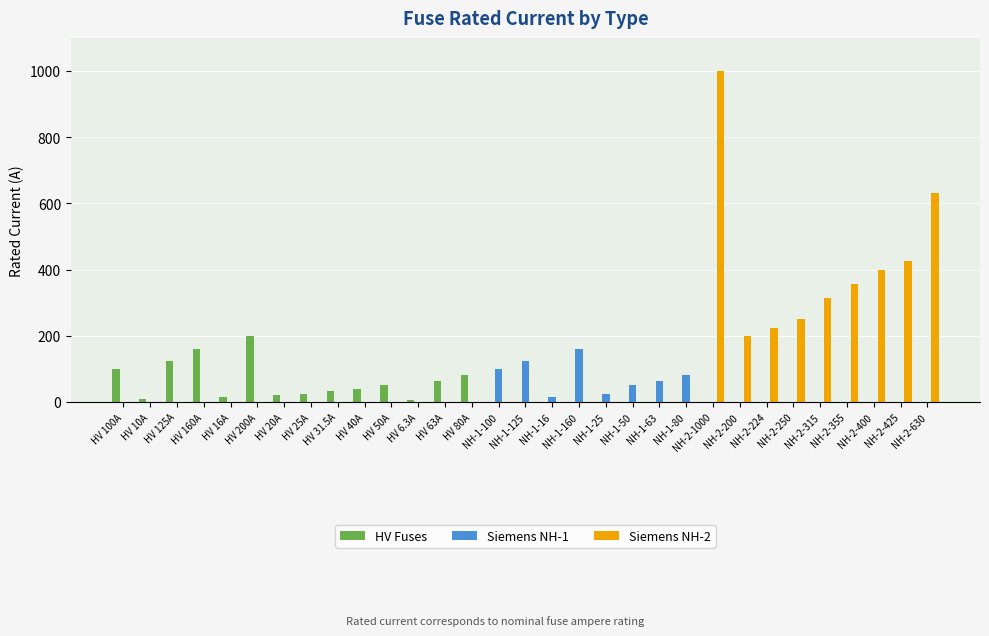

Between NH-1-25 and NH-2-200, which series saw the biggest shift?

Siemens NH-2